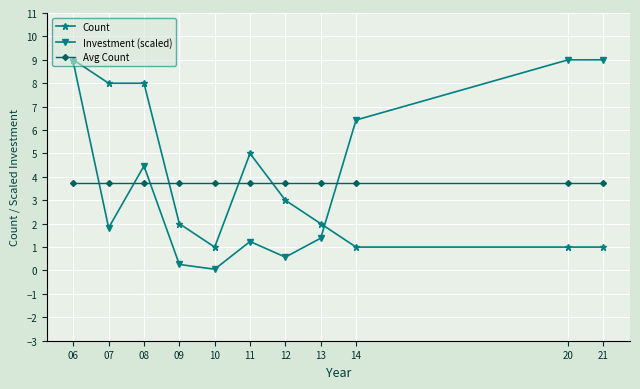

Which series ends up on top after the final intersection of Investment (scaled) and Avg Count?

Investment (scaled)